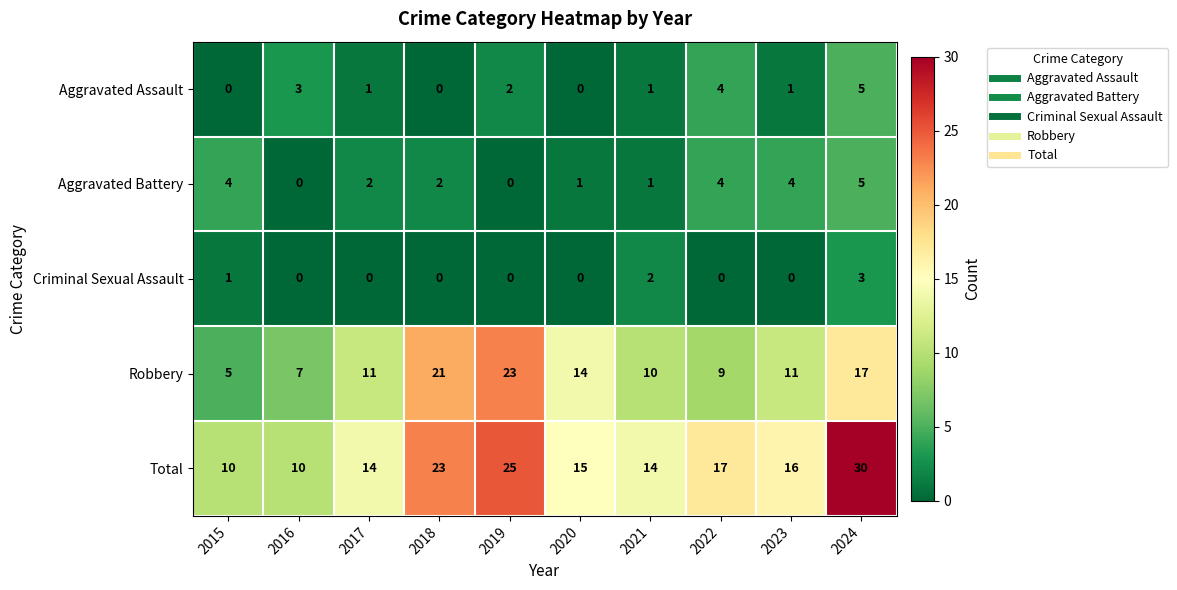

At which label does Robbery reach its minimum?

2015